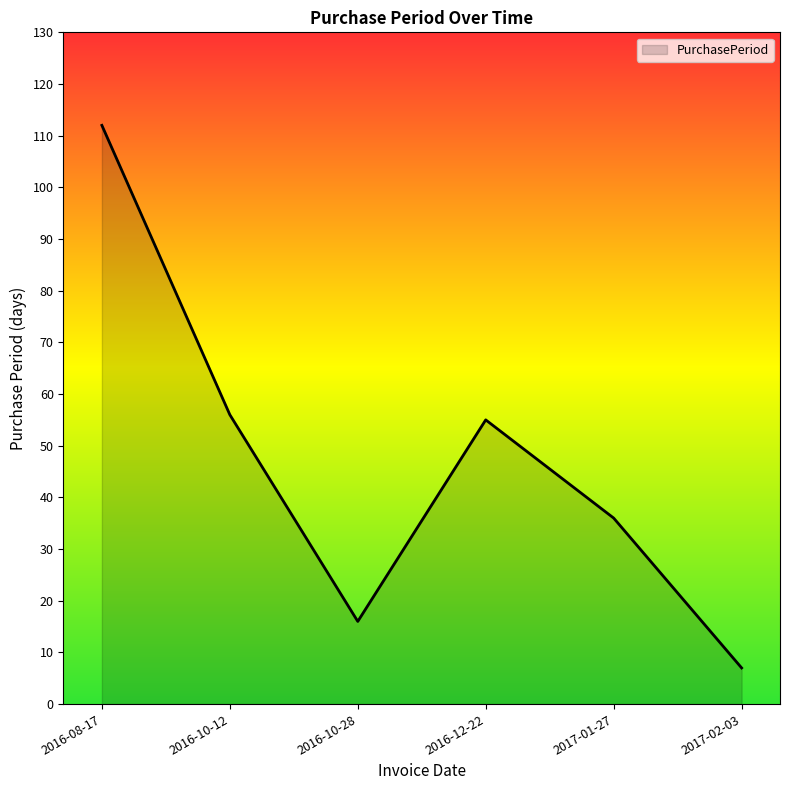

At which category does the chart reach its peak across all series?

2016-08-17